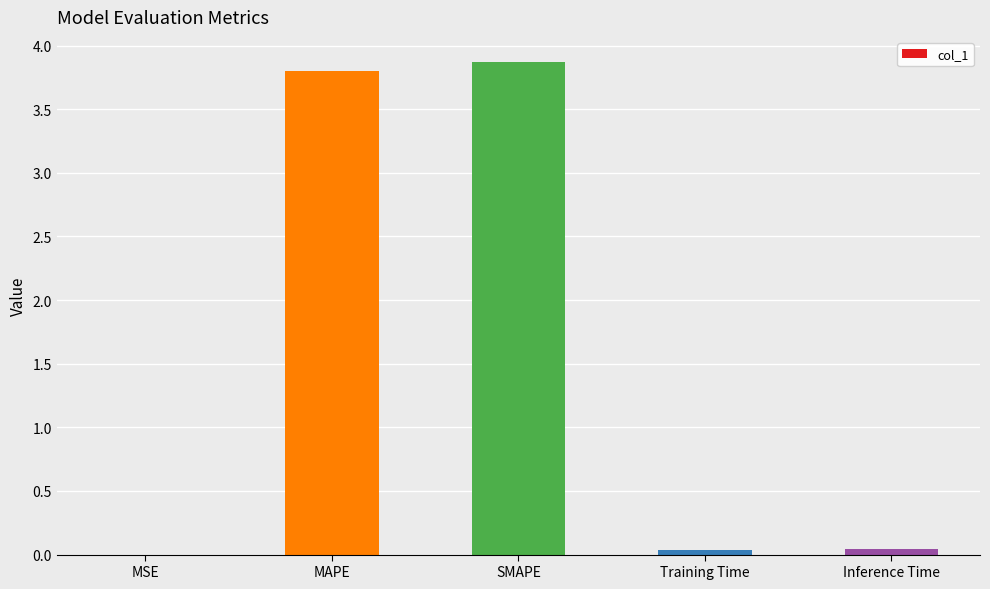

Does the chart contain stacked bars?

No